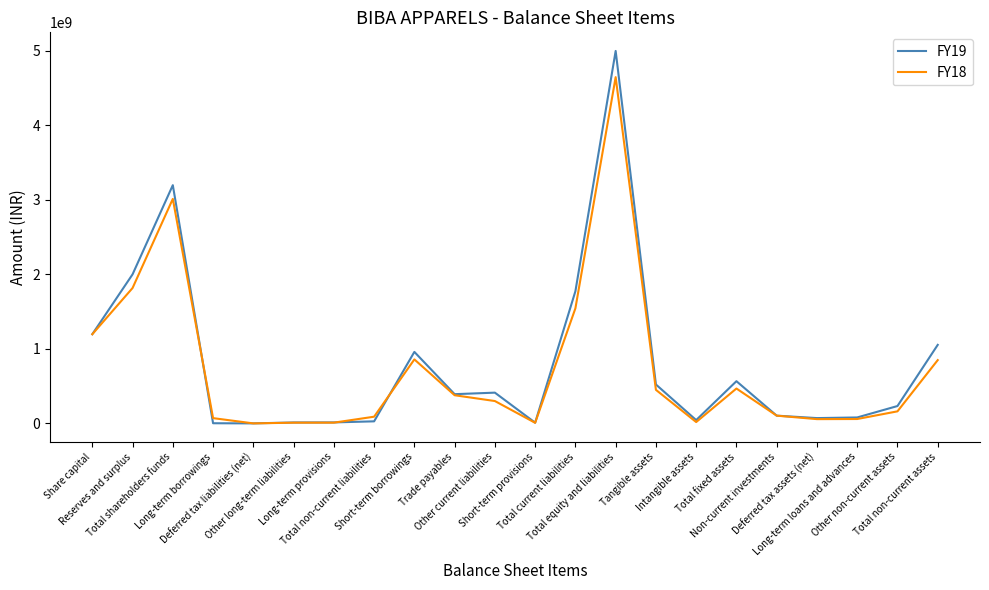

What is the maximum value shown in the chart?

4999973000